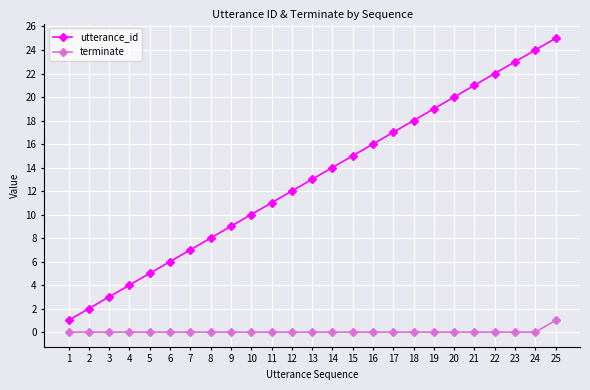

True or false: utterance_id and terminate intersect in this chart.

False